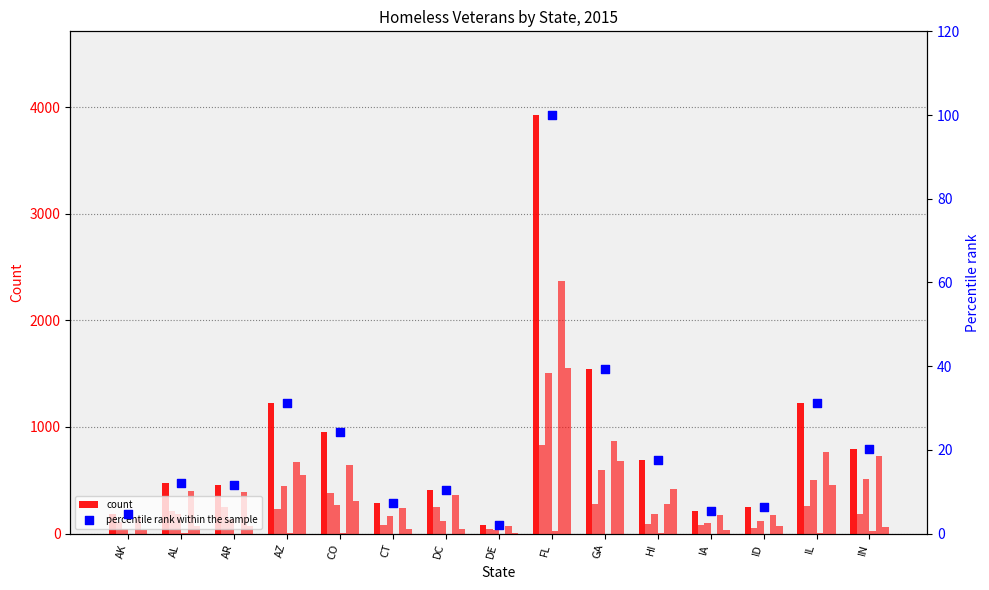

At how many categories does at least one series exceed 3308?

1